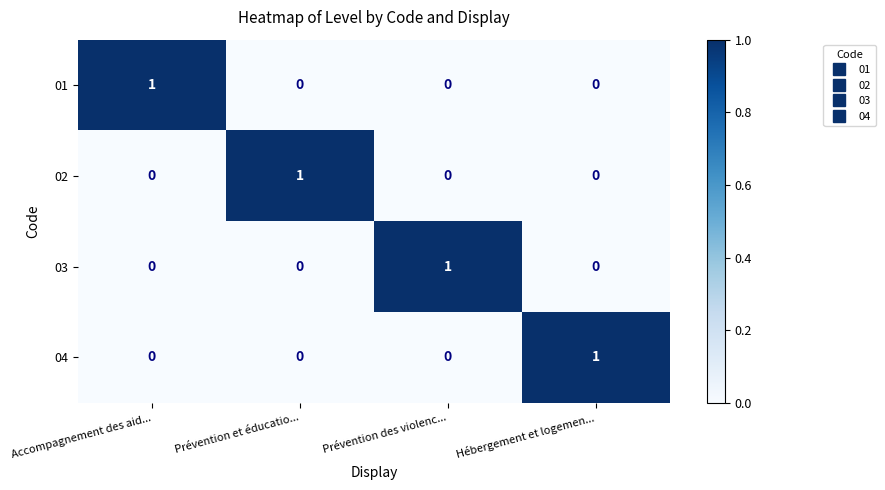

How many 01 values are between 0 and 1?

4